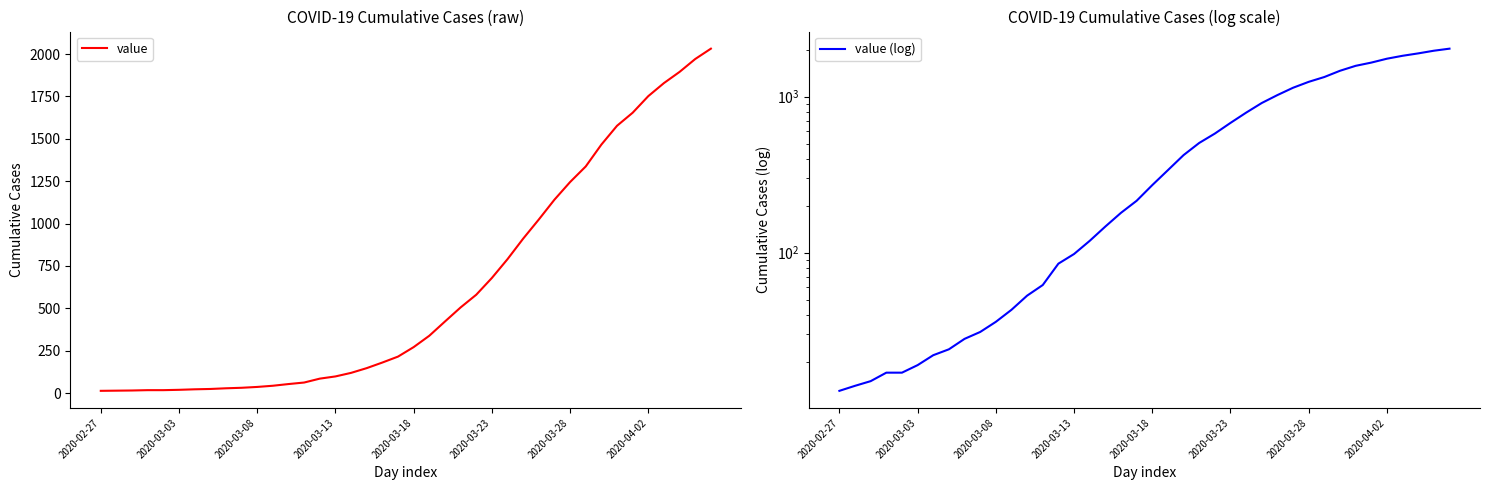

True or false: value (log) and value intersect in this chart.

False